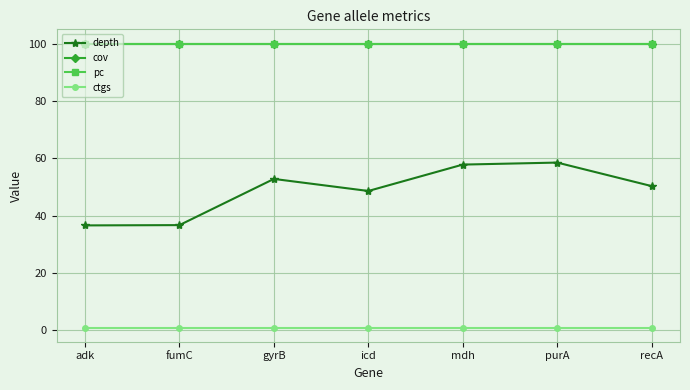

Between mdh and recA, which series saw the biggest shift?

depth